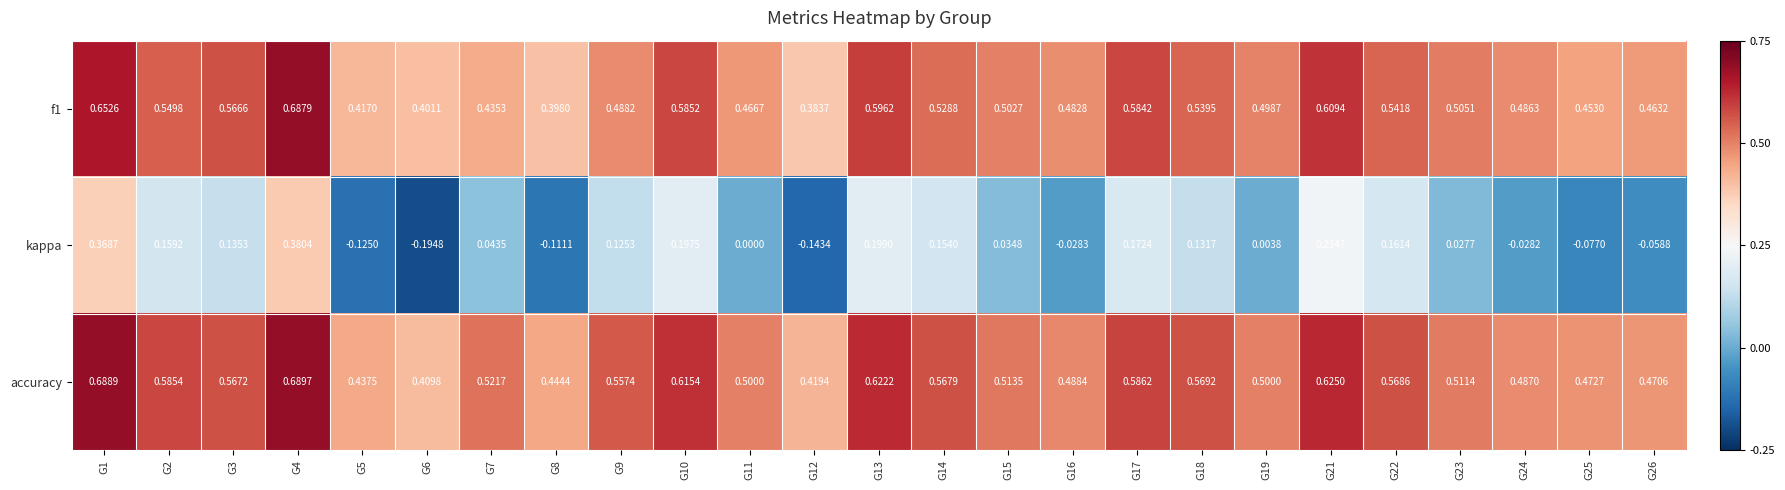

Which series has the largest total across all categories?

accuracy